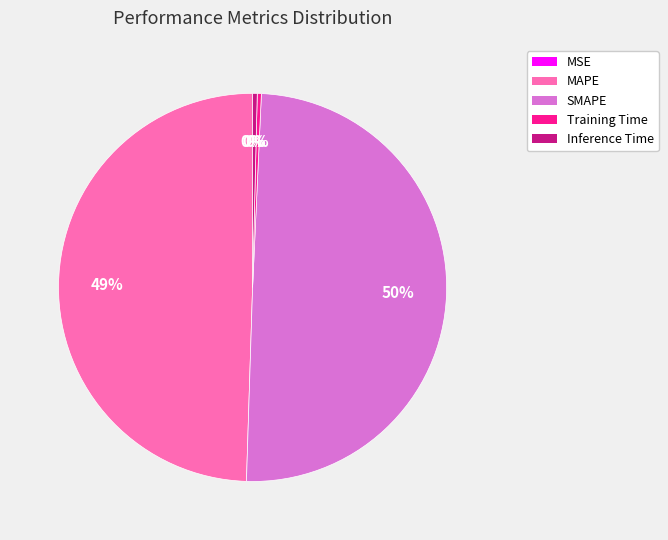

To the nearest percent, what is the average slice percentage?

20%